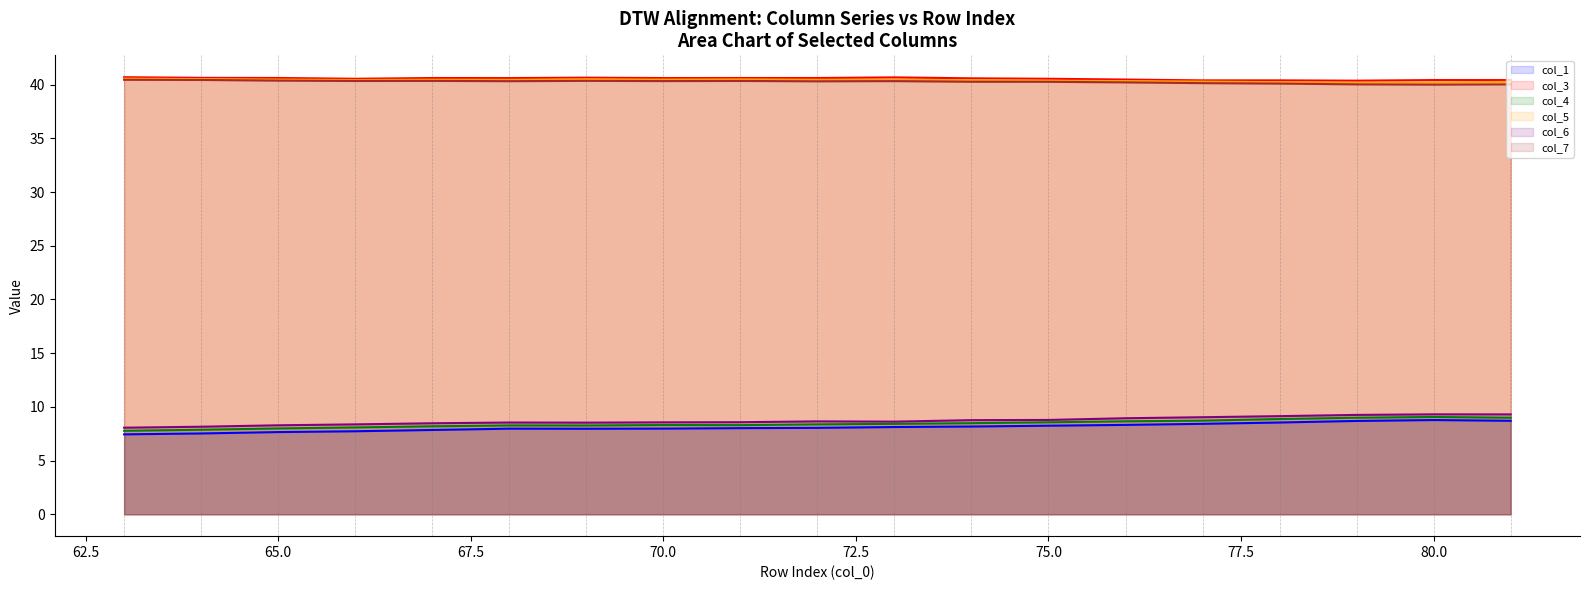

What is the greatest value displayed?

40.7